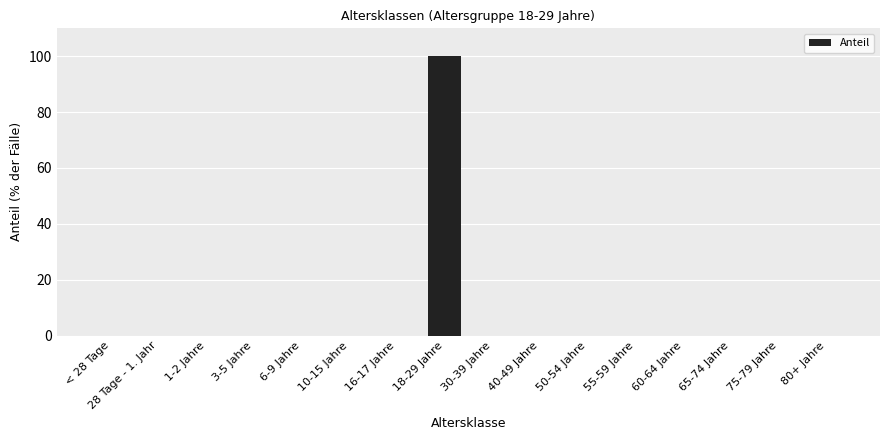

Which label corresponds to the largest value in the chart?

18-29 Jahre